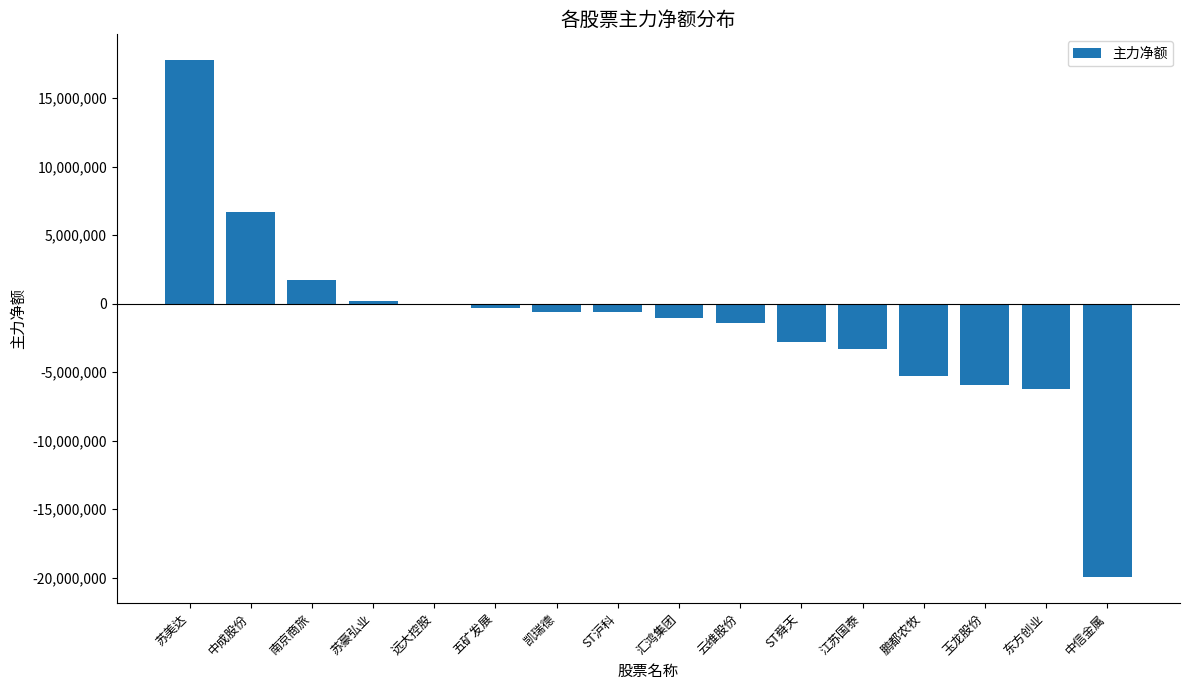

Is it true that the value at ST舜天 is -4713262?

False